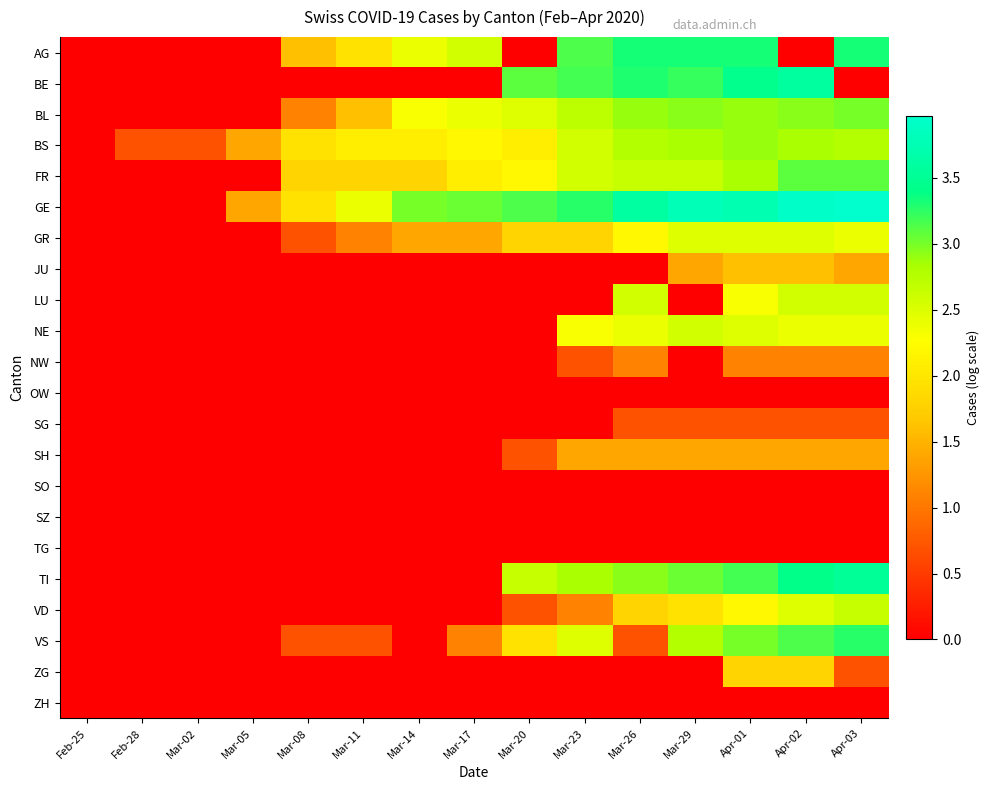

What is the spread (max minus min) of values at Mar-08?

1.9